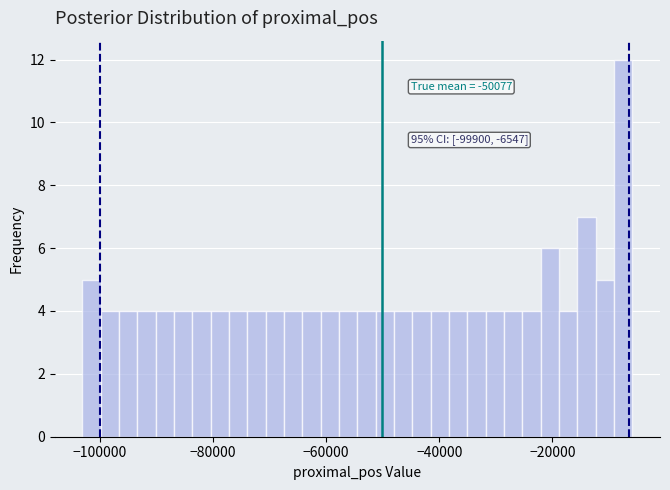

Around what value on the x-axis is the tallest bar? Give the approximate position of its centre, as read against the axis.

-8000